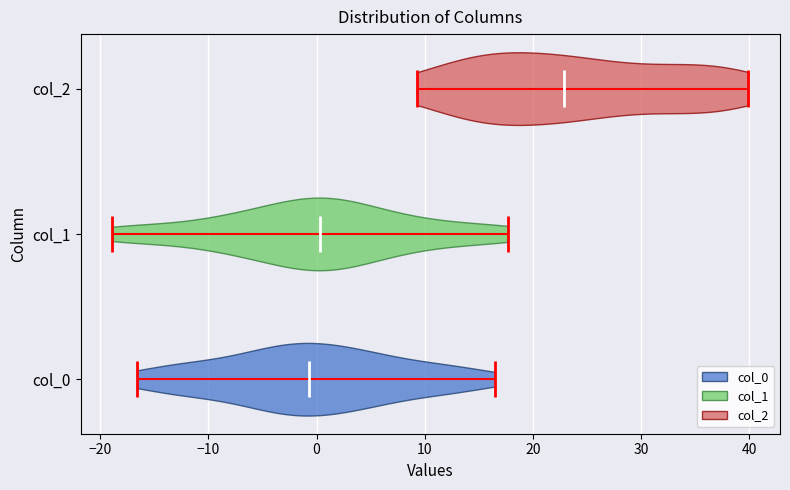

What is the lowest point the violin for col_1 reaches on the x-axis? The values are not printed on the chart, so give them approximately, as read against the axis.

-19